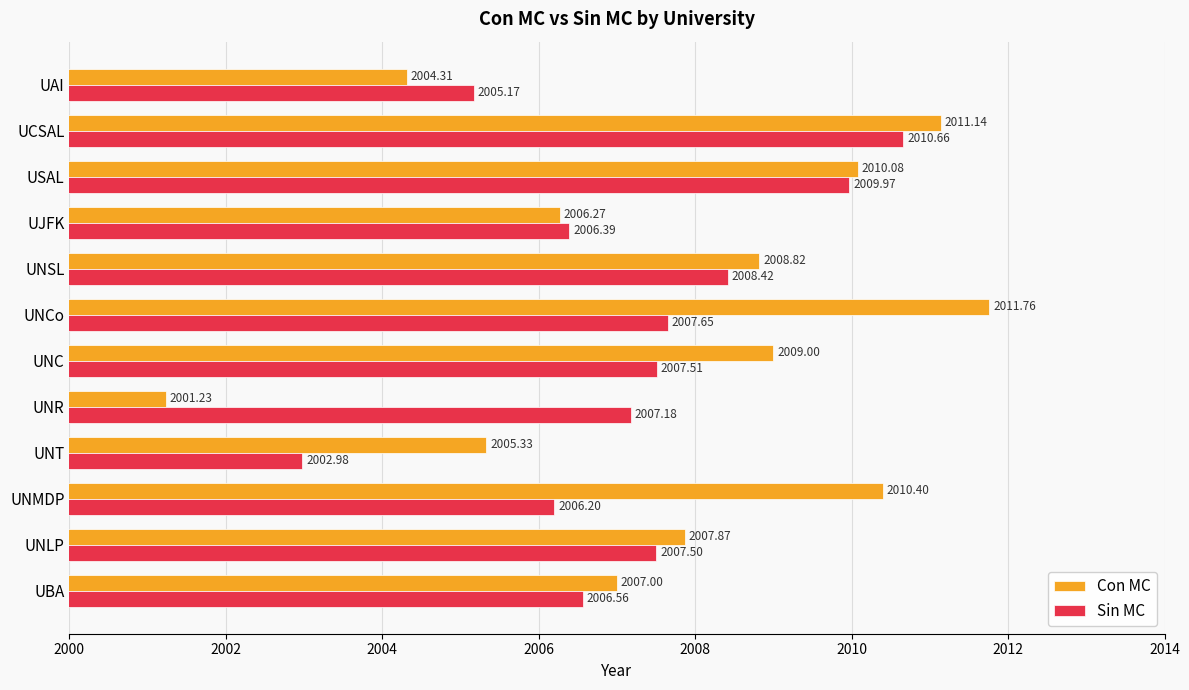

What is the lowest value of the Con MC series?

2001.2